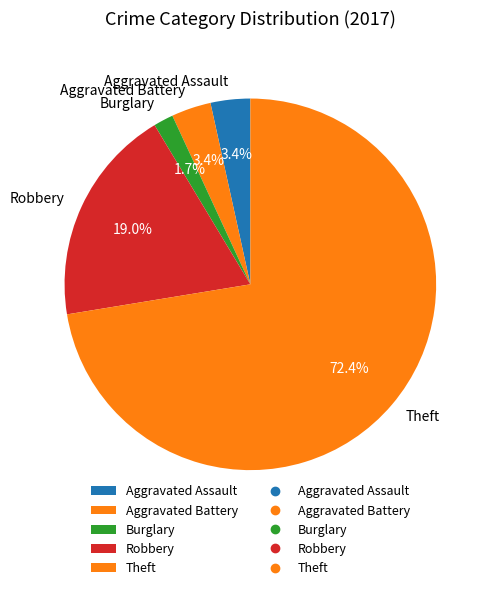

How much of the chart is everything except Robbery?

81.0%